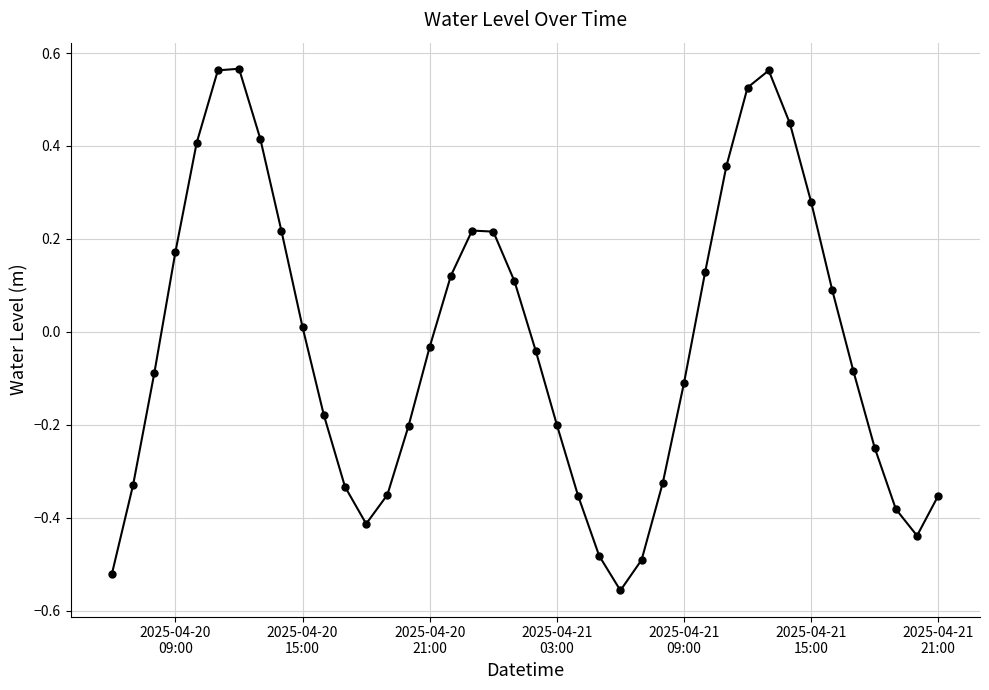

How many interior local valleys (lower than both neighbors) does the data have?

3